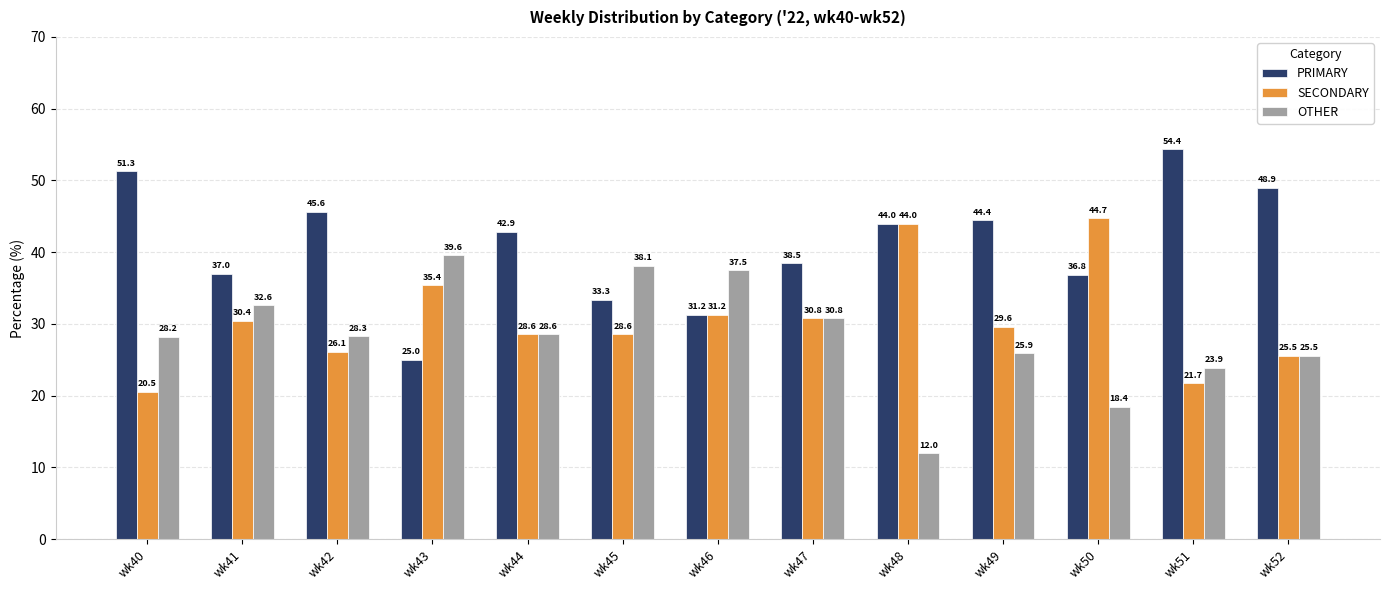

How many values in the OTHER series exceed 28?

8